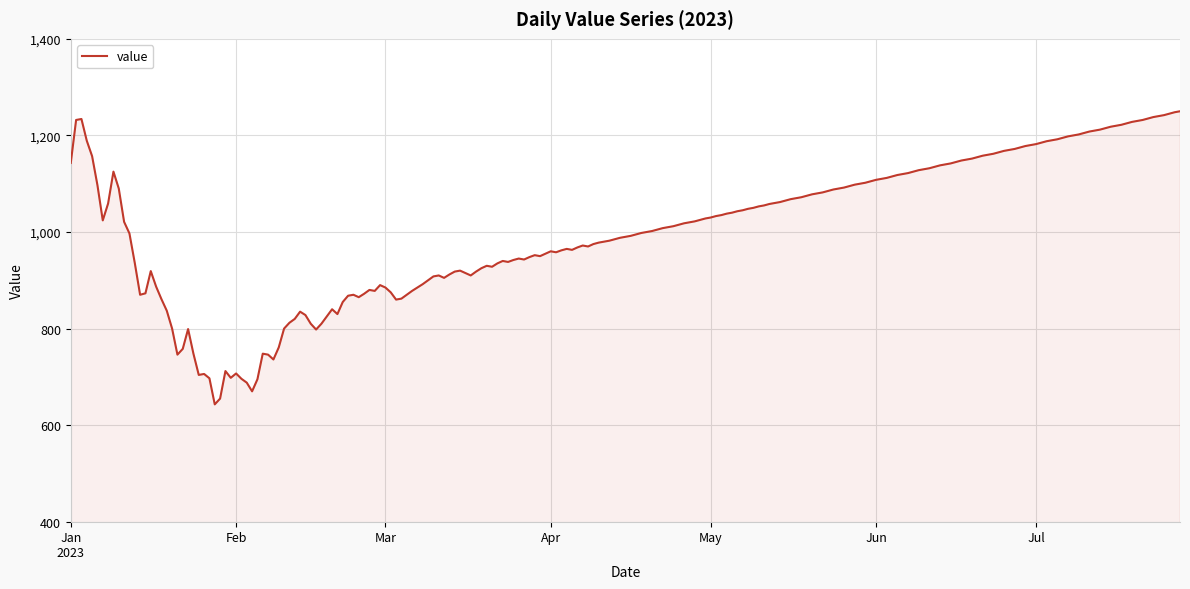

What is the maximum value shown in the chart?

1250